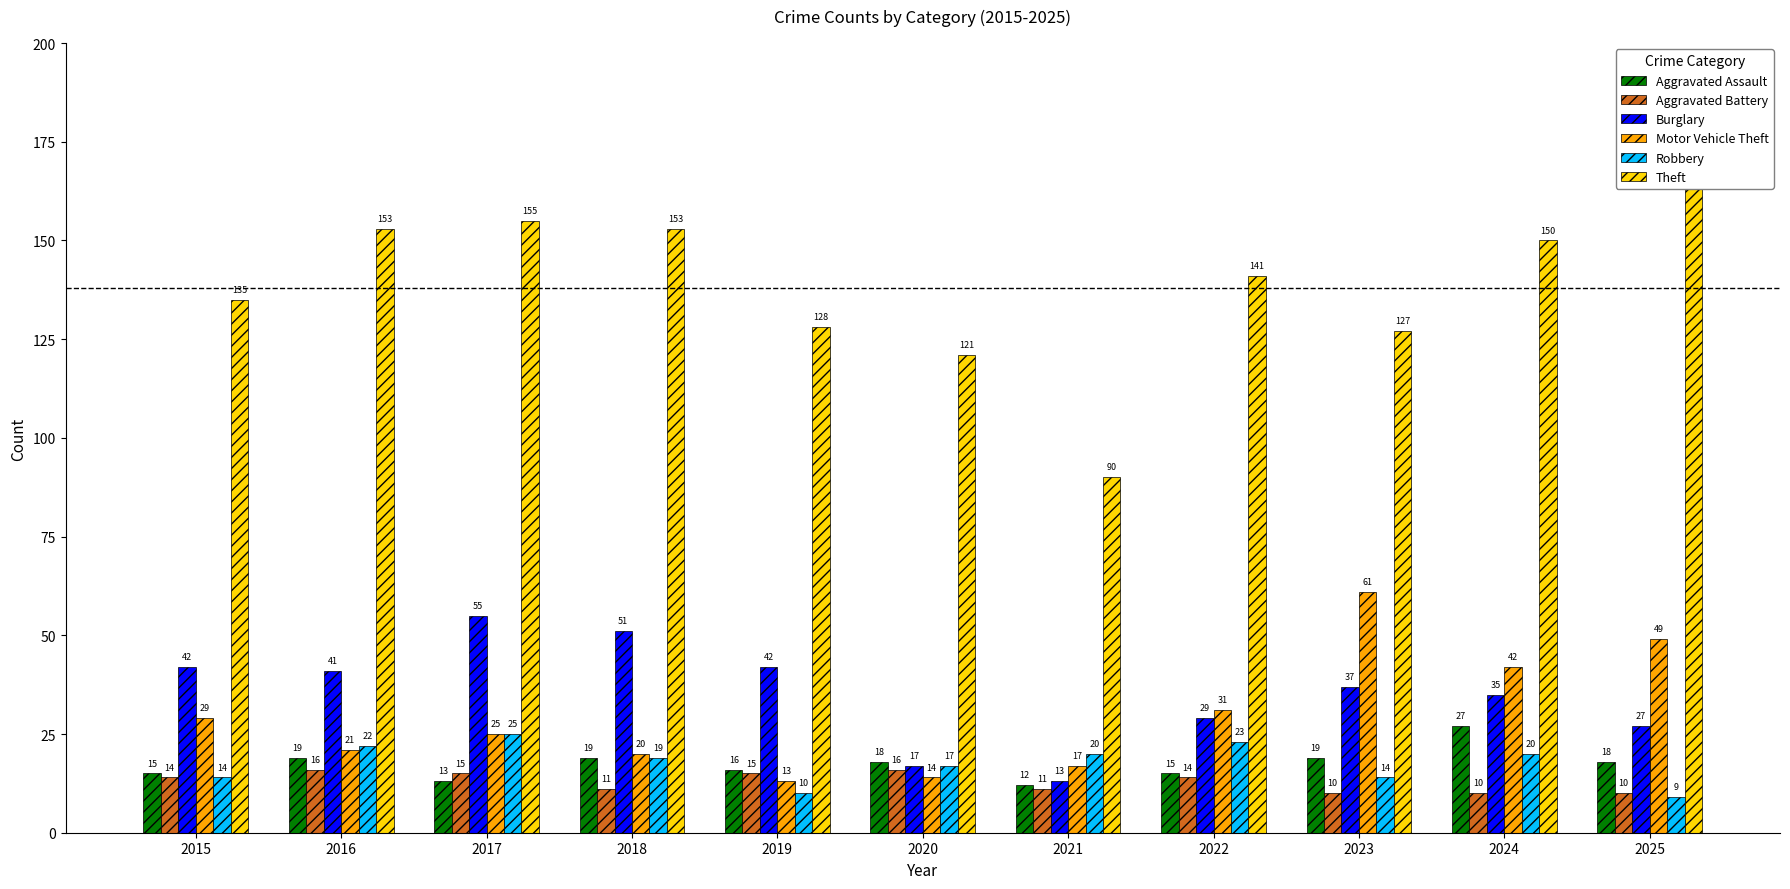

Which label corresponds to the smallest value in the chart?

2025